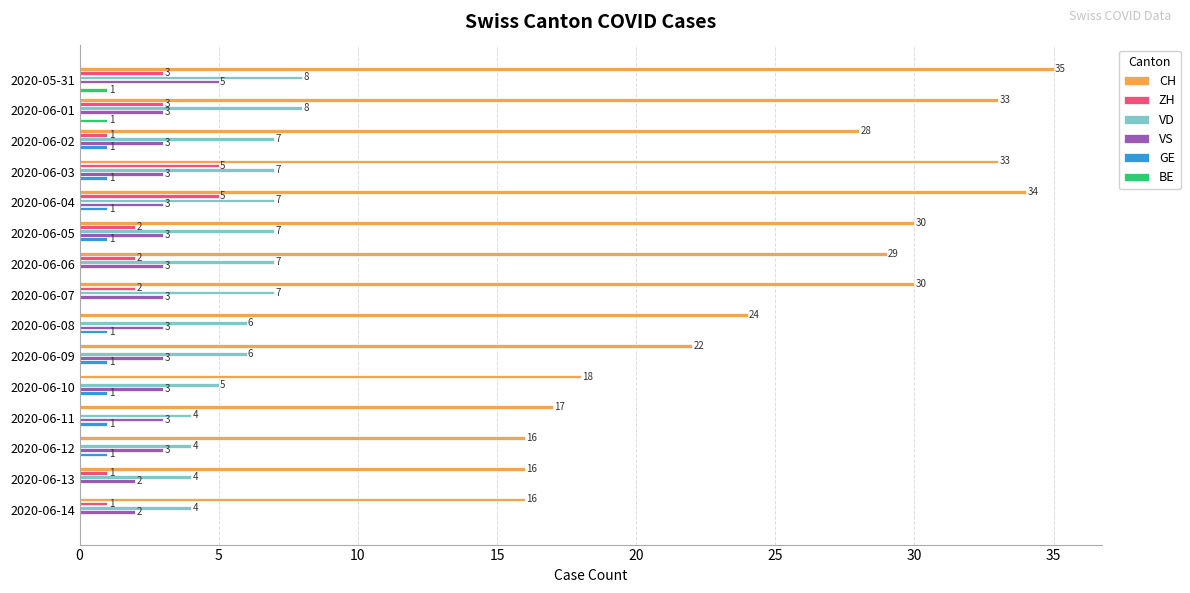

Where is CH nearest to the value 25?

2020-06-08